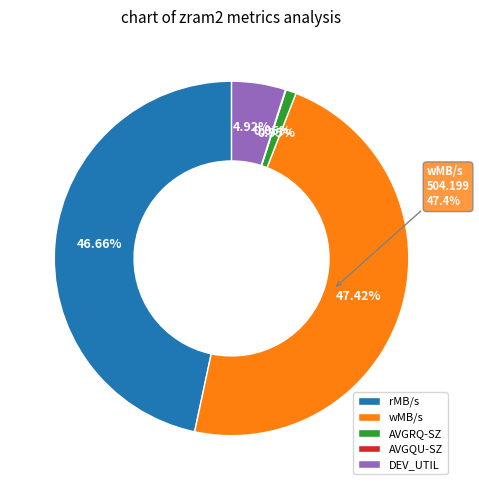

Rank the categories by value from lowest to highest.

AVGQU-SZ, AVGRQ-SZ, DEV_UTIL, rMB/s, wMB/s